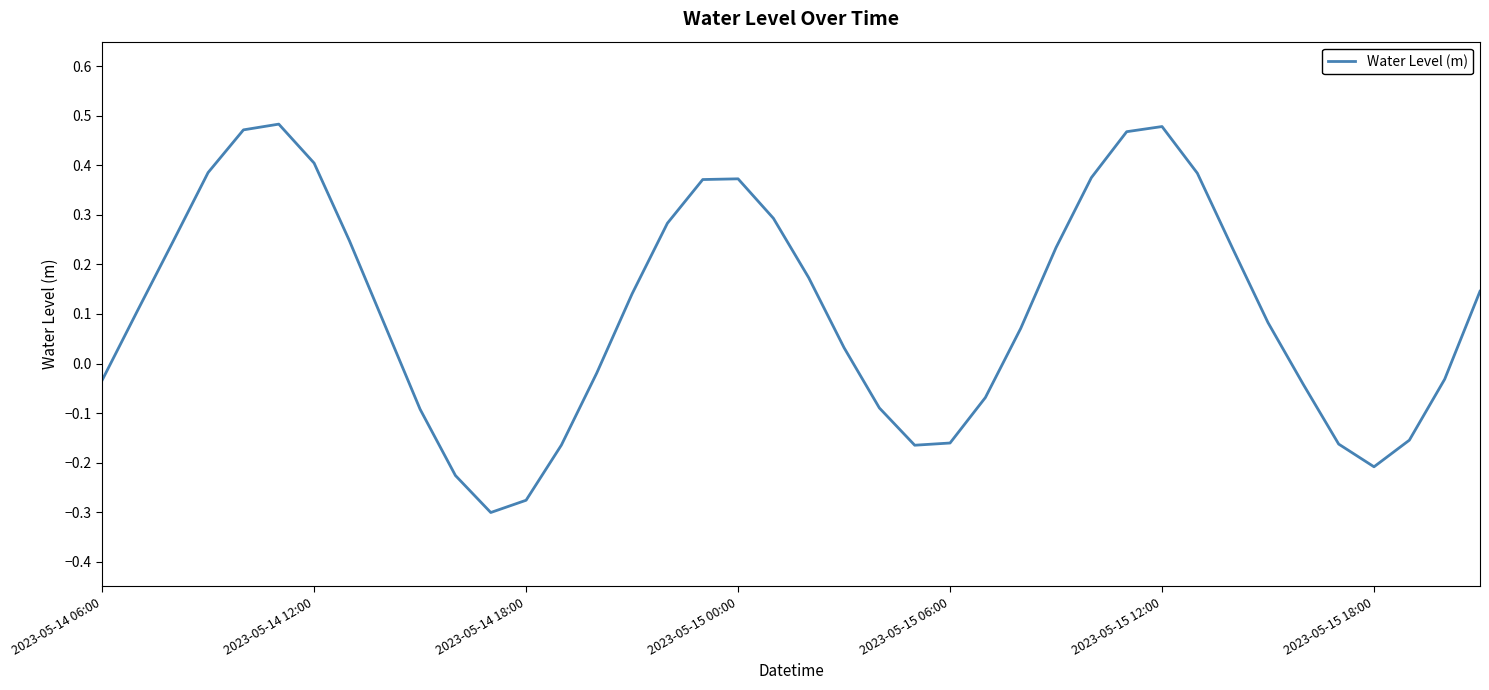

What is the difference between the maximum and minimum values?

0.8